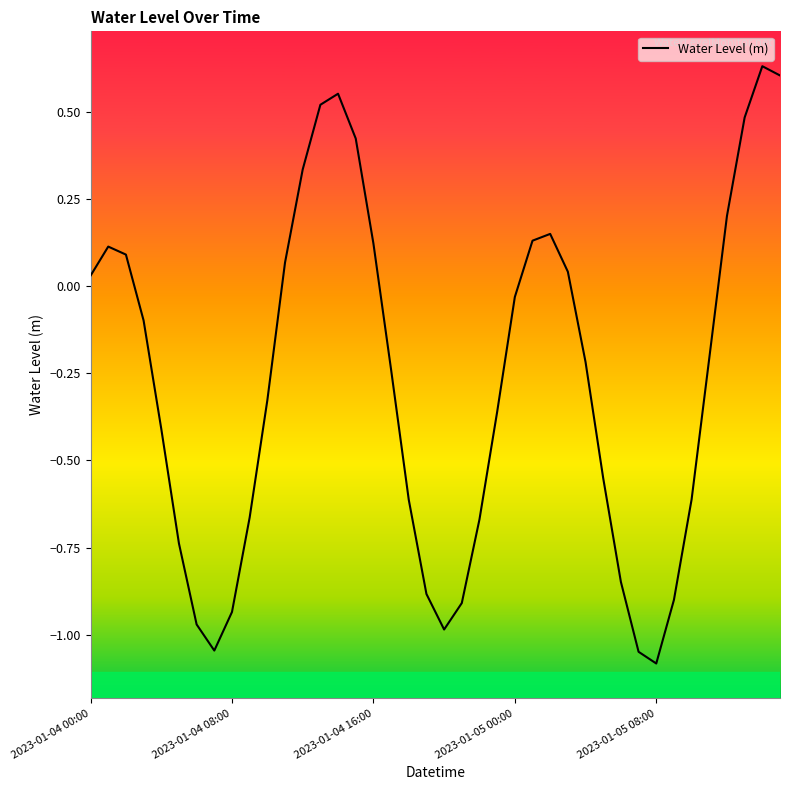

What is the smallest value displayed?

-1.1